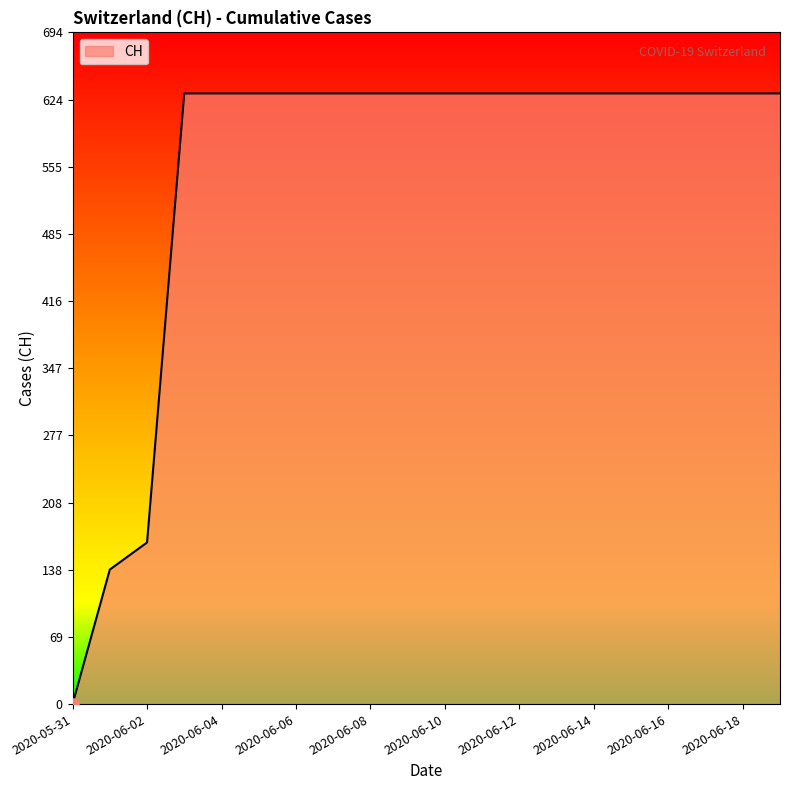

What is the maximum value shown in the chart?

631